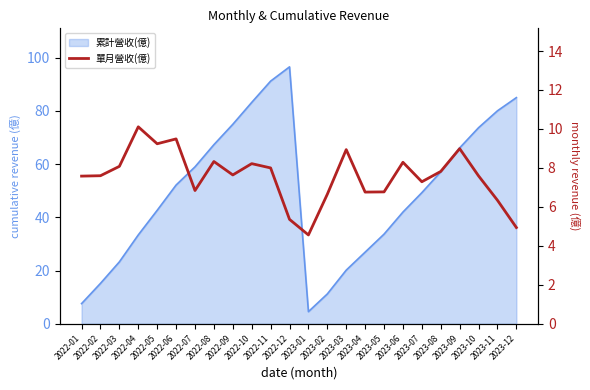

What is the change in value from 2022-08 to 2022-10?

-0.1